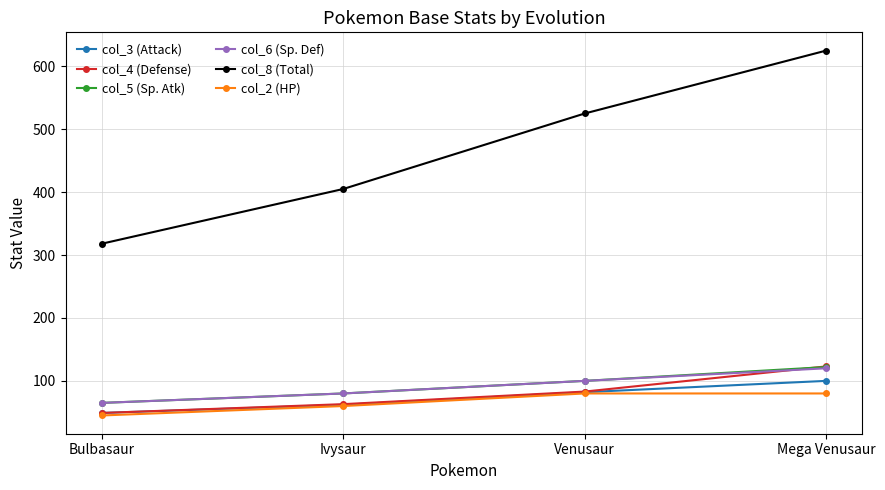

What is the difference between the second highest and minimum values in the col_6 (Sp. Def) series?

35